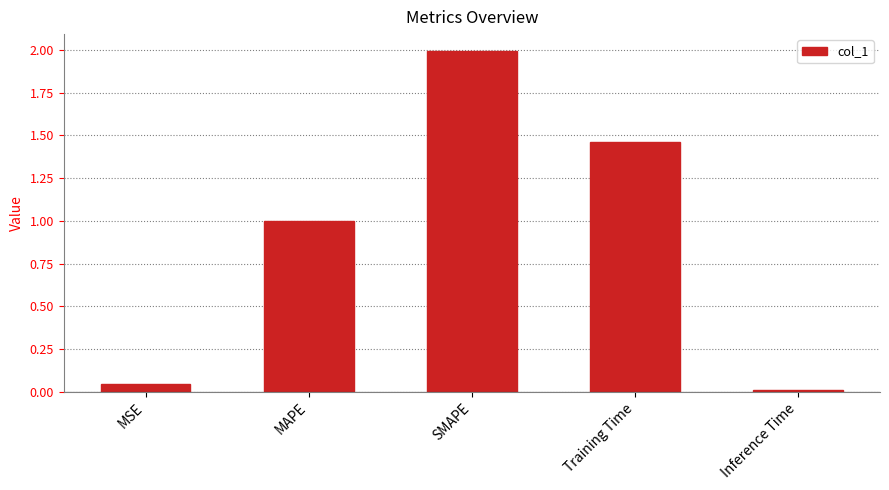

True or false: the data shows 0.7 at MAPE.

False